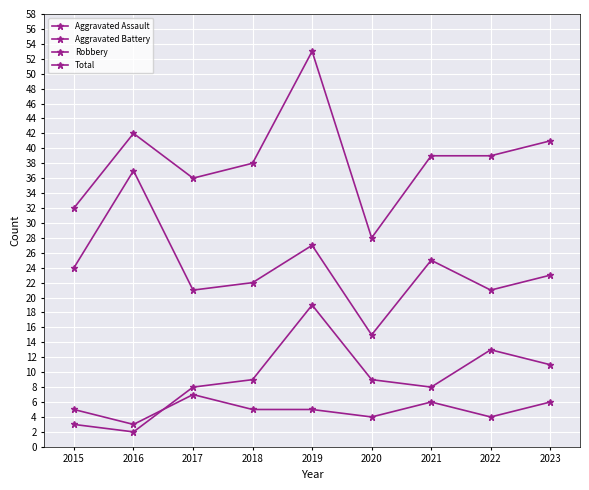

How many lines are shown in the chart?

4